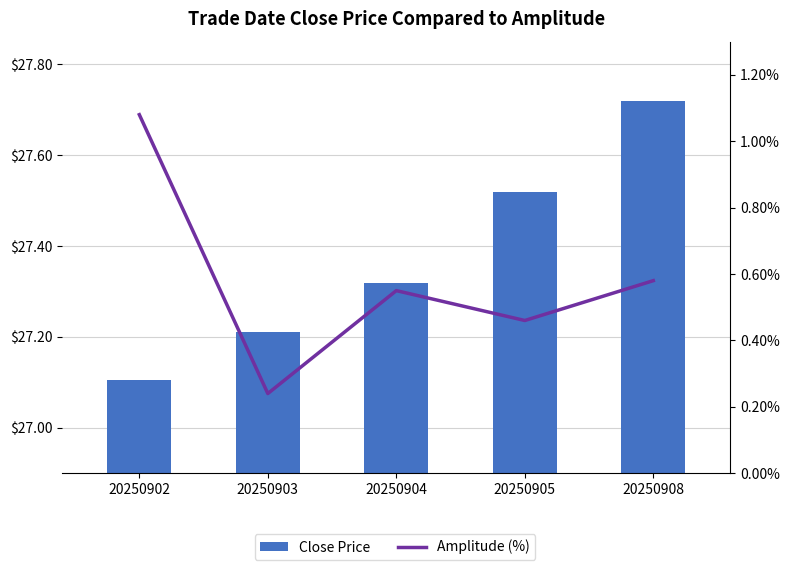

The value of Close Price at 20250905 is 27.5. True or false?

True